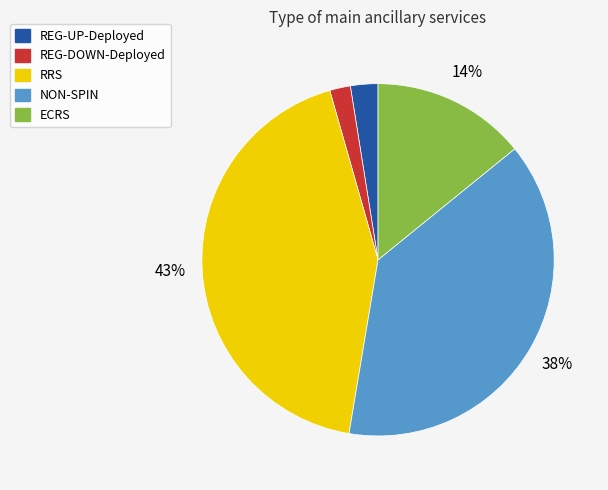

To the nearest percent, what is the difference between the ECRS and REG-DOWN-Deployed slice percentages?

12%